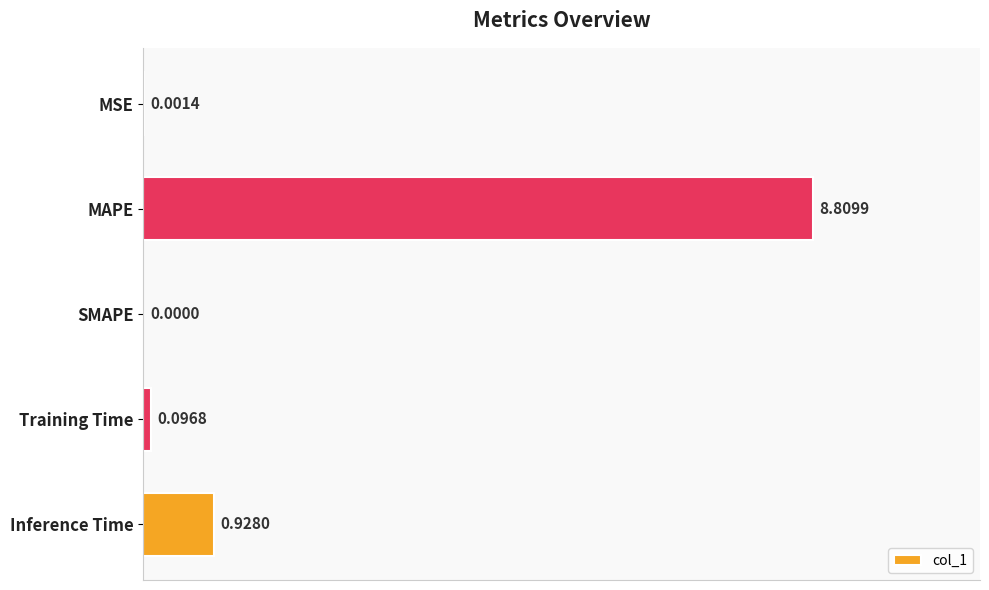

Which label corresponds to the largest value in the chart?

MAPE